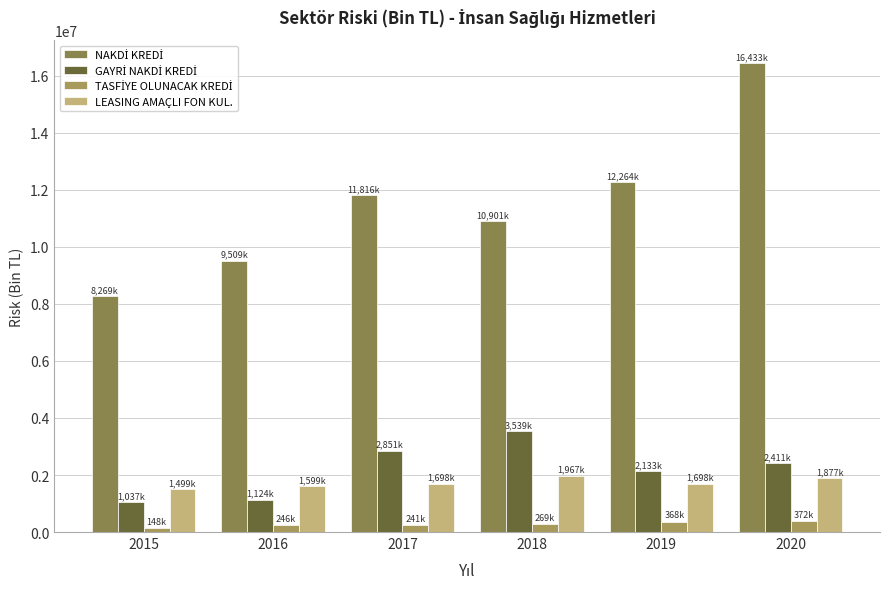

Rank the categories by LEASING AMAÇLI FON KUL. value from highest to lowest.

2018, 2020, 2019, 2017, 2016, 2015